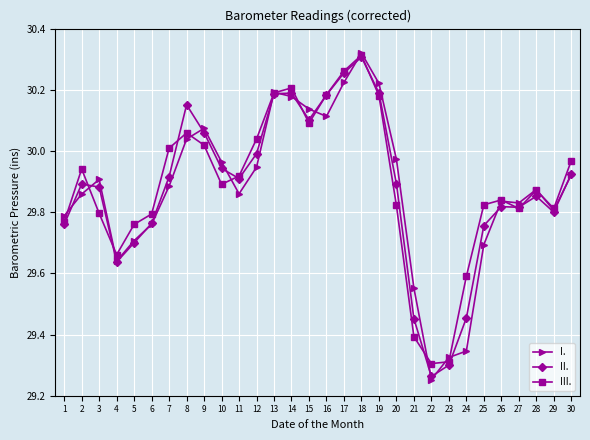

Where is the first local minimum for I.?

4